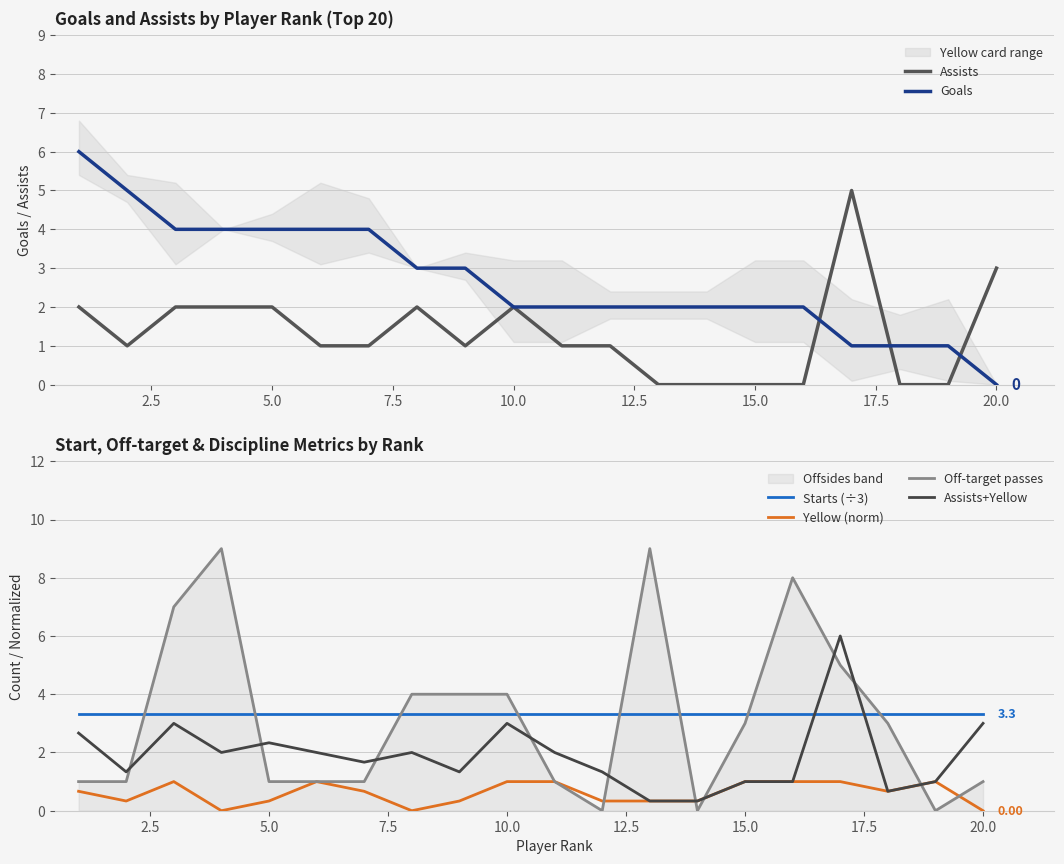

Count the number of data series in this chart.

6